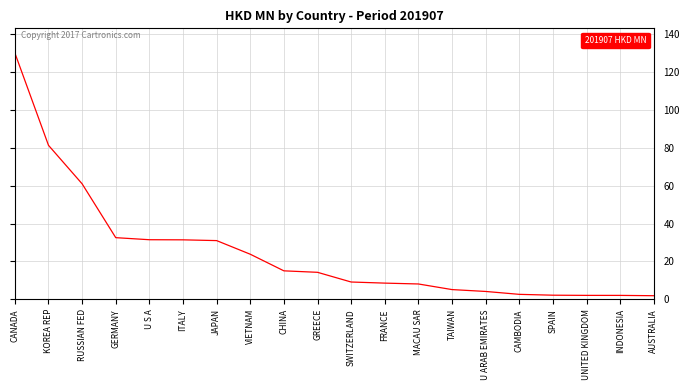

What is the maximum value shown in the chart?

130.2